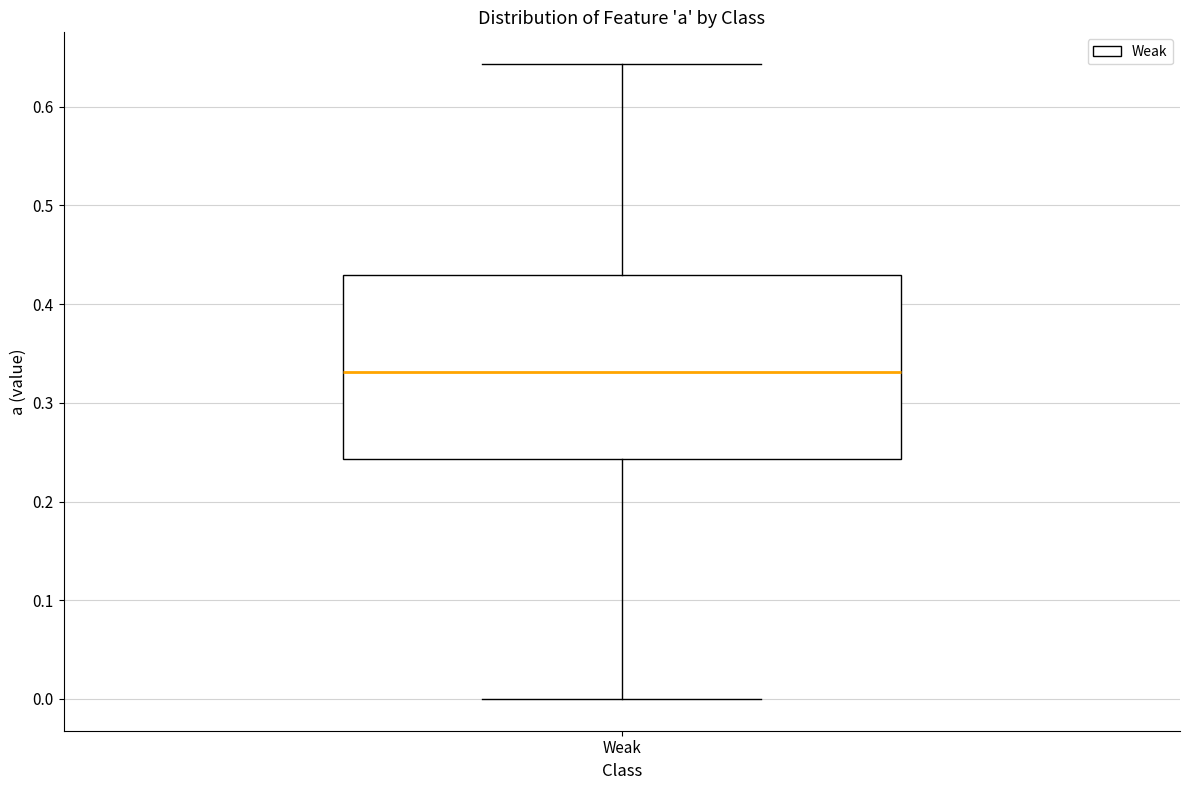

Read this box plot against the y-axis: the position of the median line, the range covered by the box, and the ends of both whiskers. The values are not printed on the chart, so give them approximately, as read against the axis.

median 0.33, box 0.24 to 0.43, whiskers 0.00 to 0.64